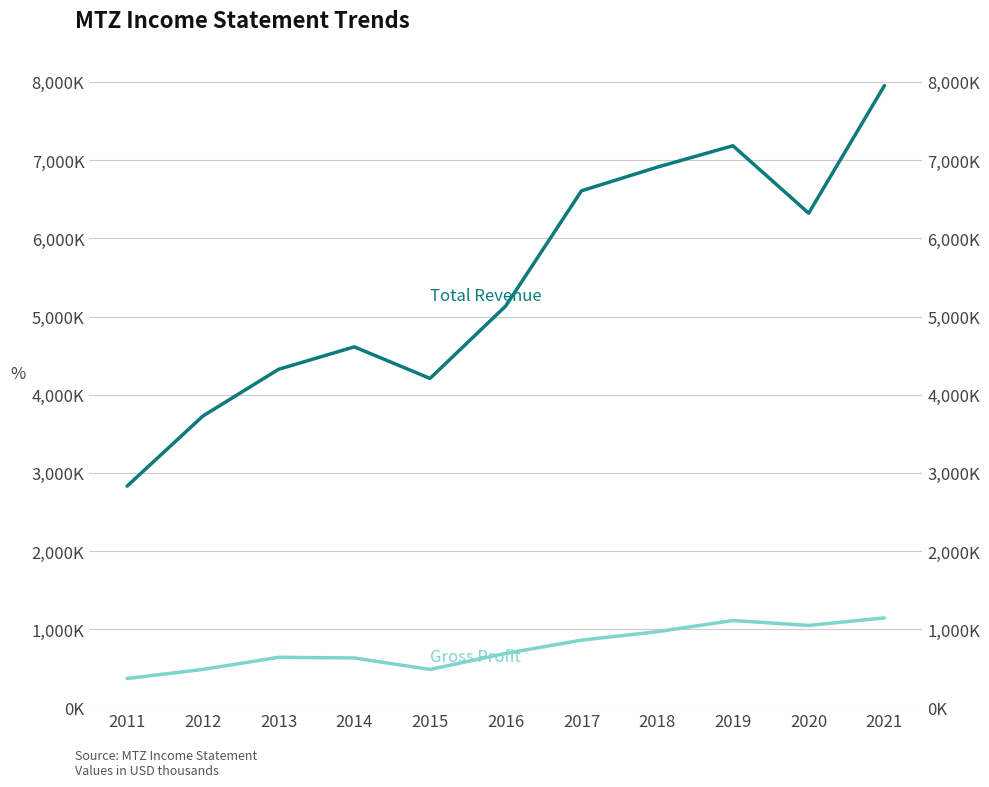

What is the value of the Gross Profit point at the 9th from the left?

1112900